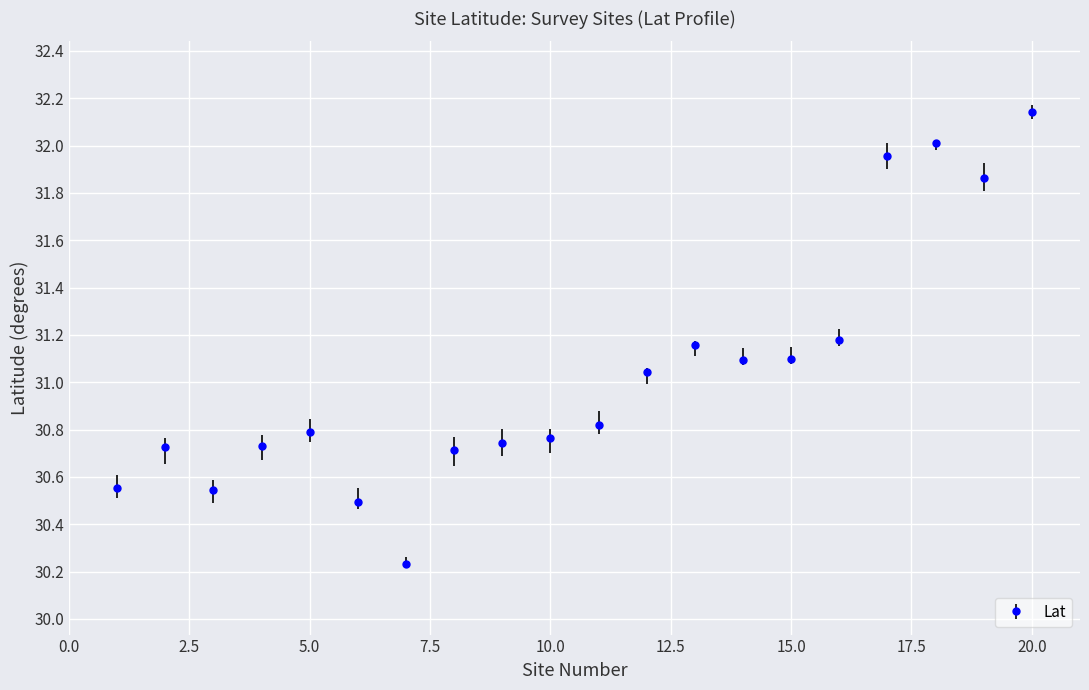

What is the sum of all values?

620.7